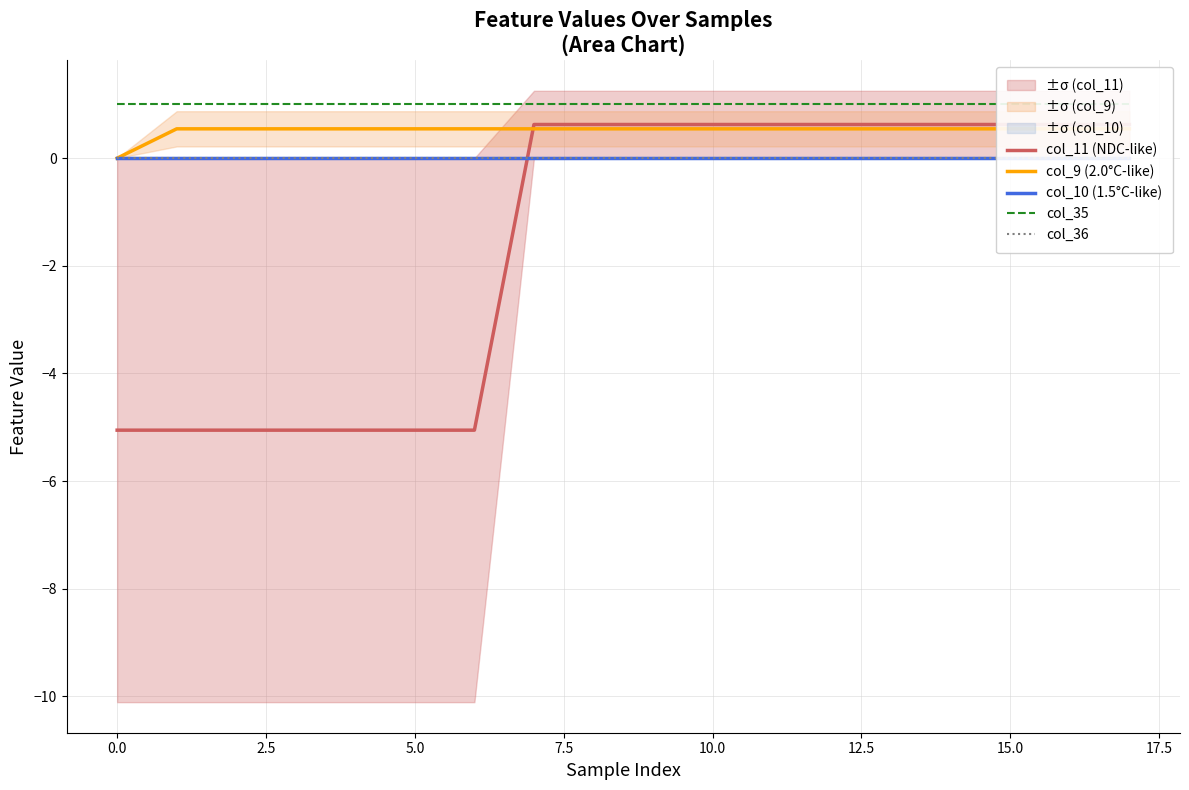

What is the maximum value shown in the chart?

1.0